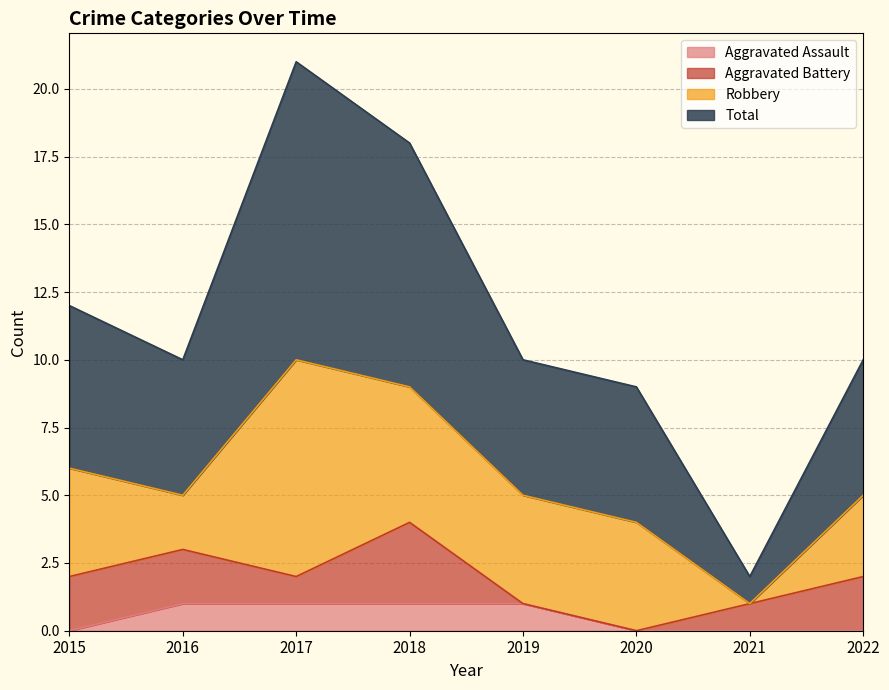

True or false: Aggravated Assault and Total cross at least once.

False